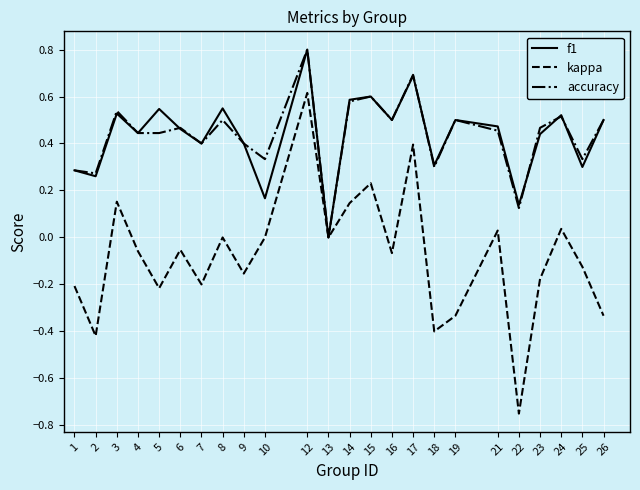

True or false: f1 has a value of 0.4 at 9.

True